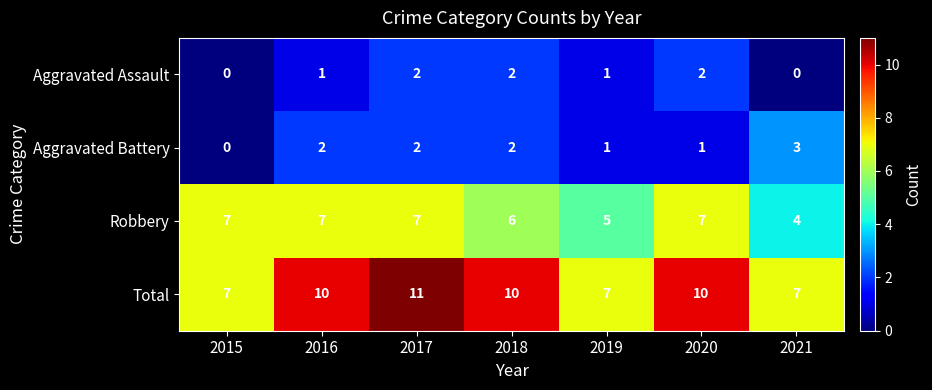

Which category has the highest value in the Total series?

2017